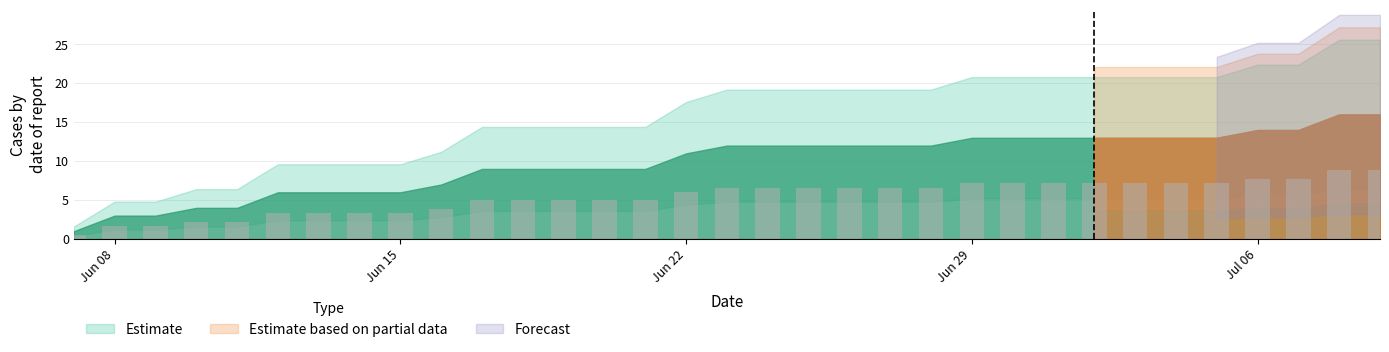

What is the sum of all values?

178.8